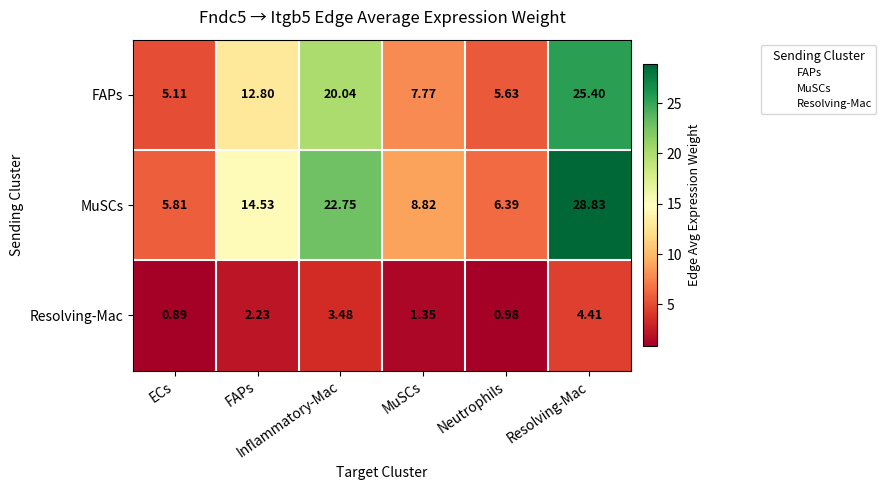

How many series are shown in this chart?

3